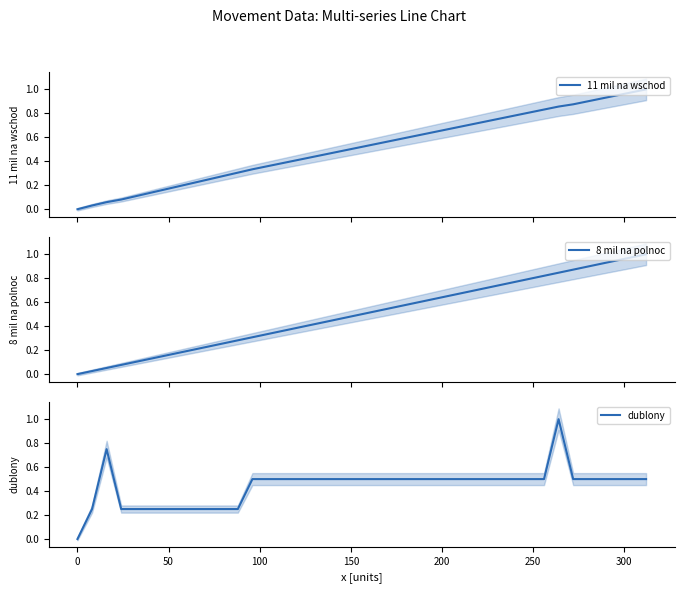

Which series changed the most between −50 and 250?

dublony